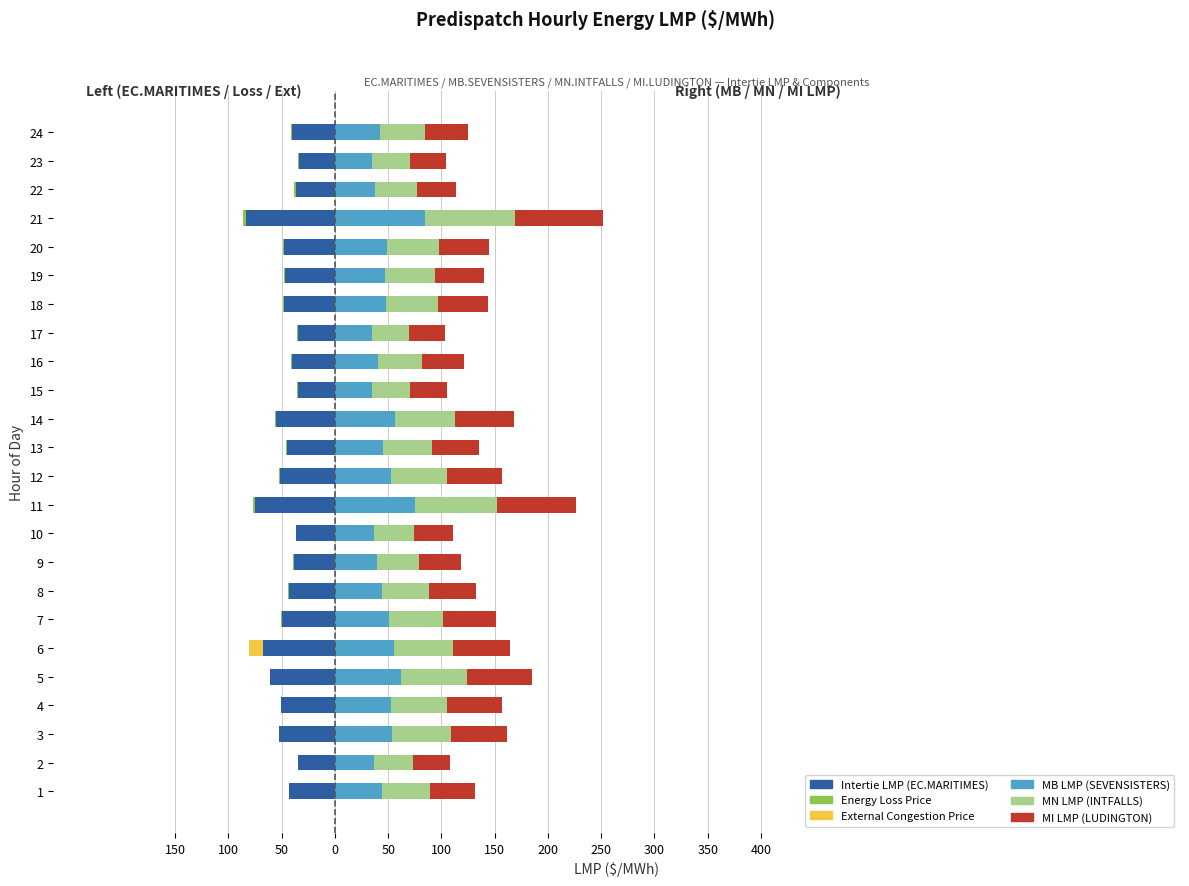

What is the difference between the highest and lowest values at 12?

104.3